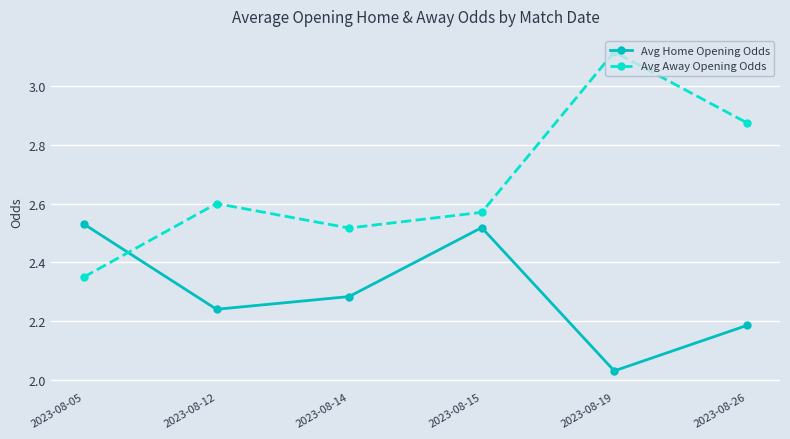

List the labels in order of Avg Home Opening Odds value, largest first.

2023-08-05, 2023-08-15, 2023-08-14, 2023-08-12, 2023-08-26, 2023-08-19